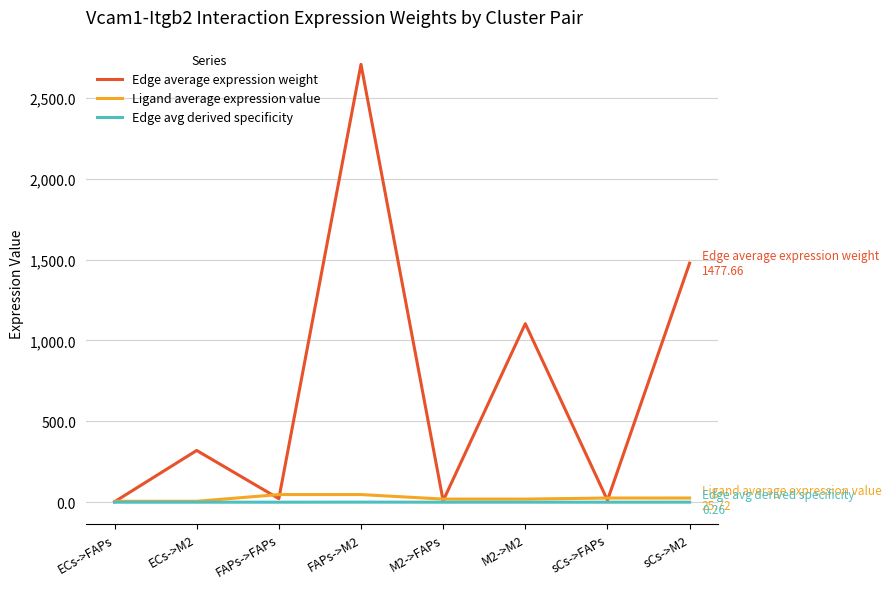

What is the sum of the Ligand average expression value values at M2->M2 and ECs->FAPs?

24.8